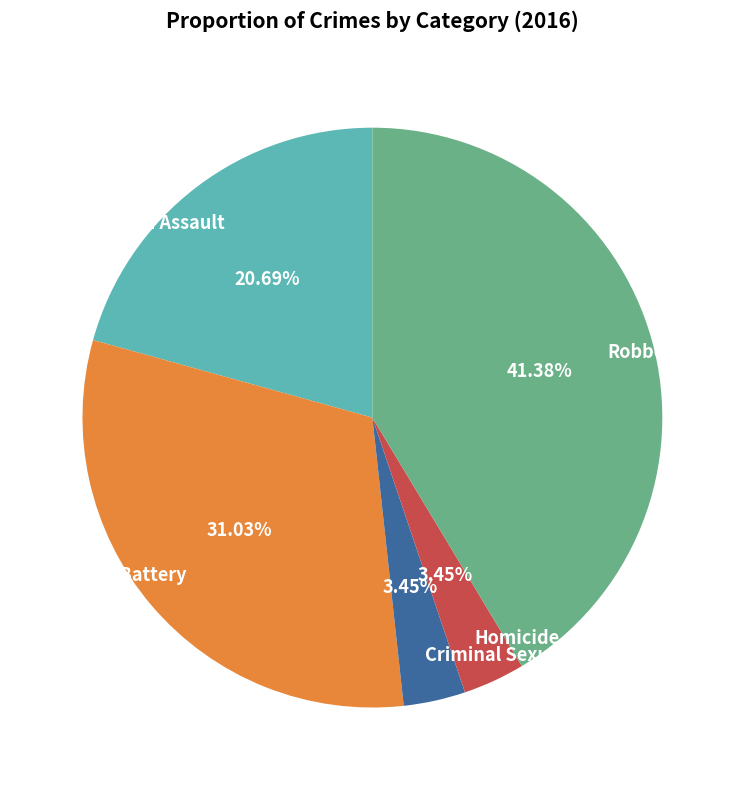

Count the number of slices in the pie.

5